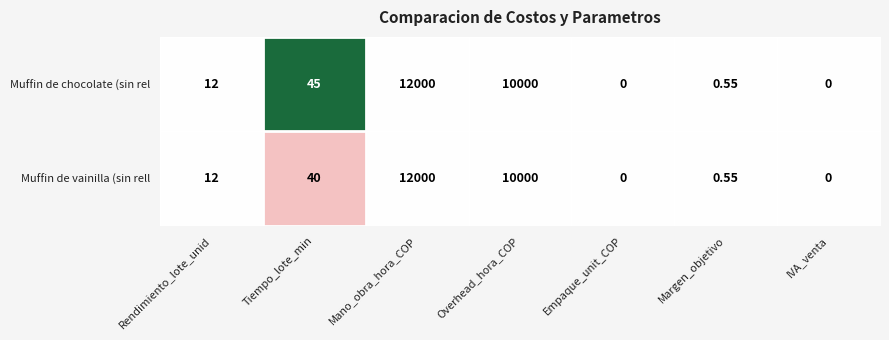

Which series changed the most between Rendimiento_lote_unid and Tiempo_lote_min?

Muffin de chocolate (sin rel